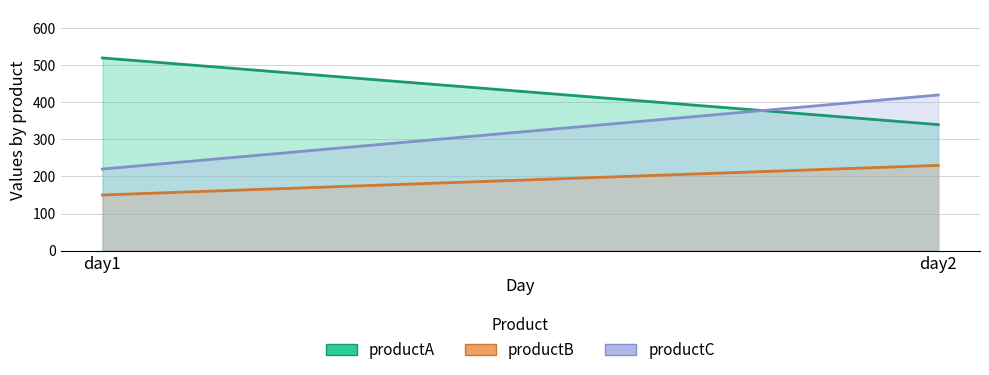

Which category has the lowest value across all series?

day1